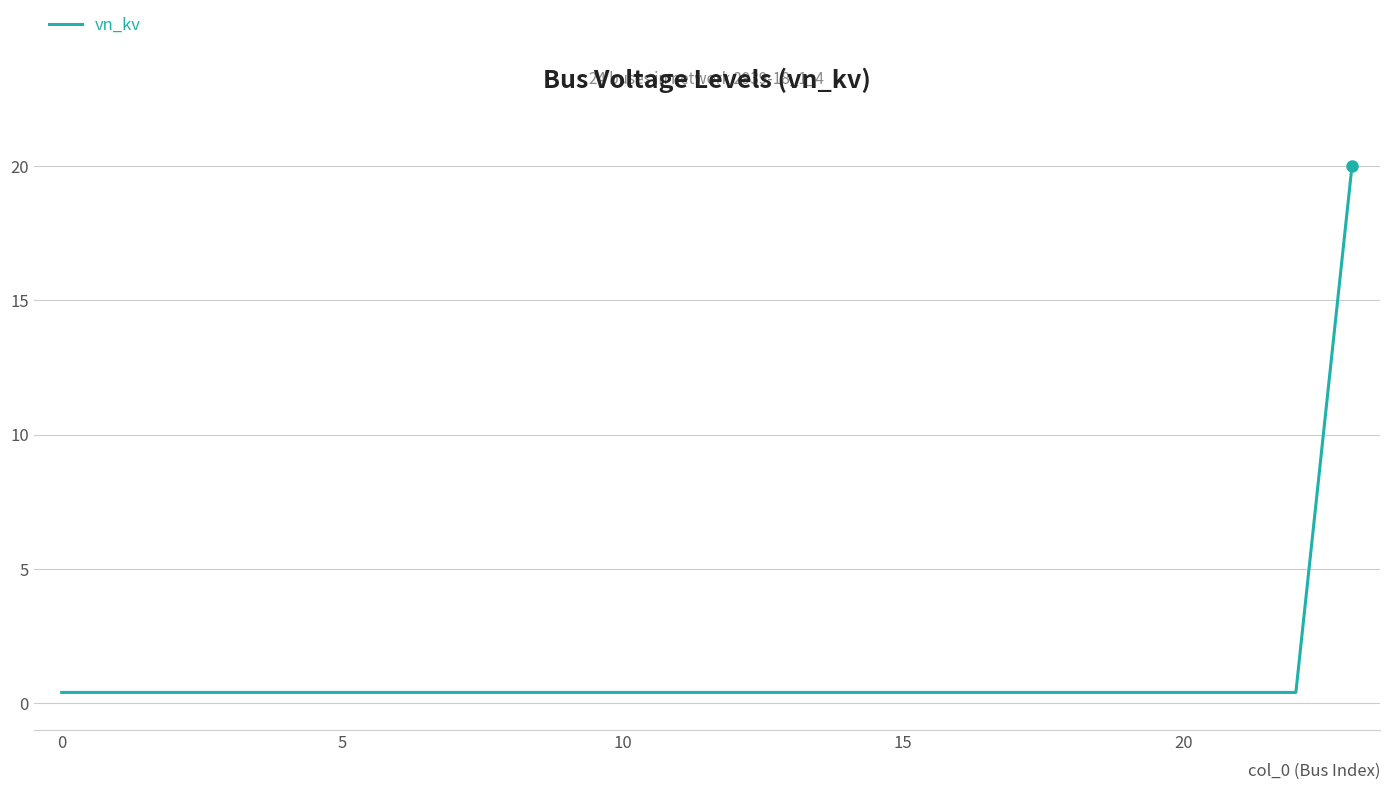

What is the maximum value shown in the chart?

20.0